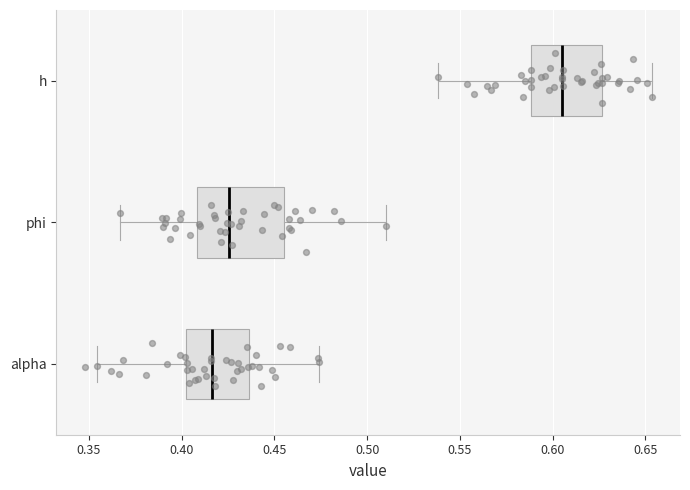

Comparing the boxes themselves (not the whiskers), which one is the widest?

phi